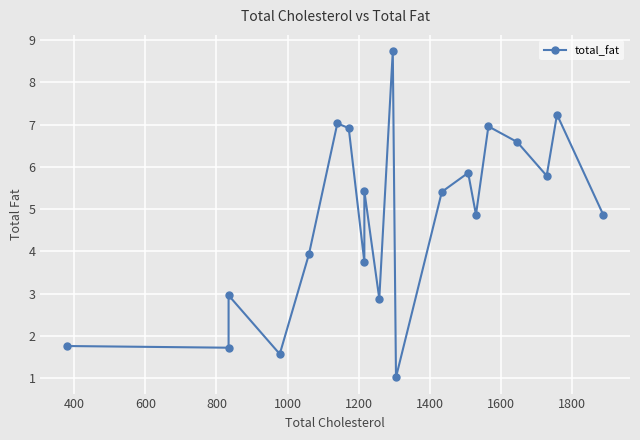

What is the average value?

4.8